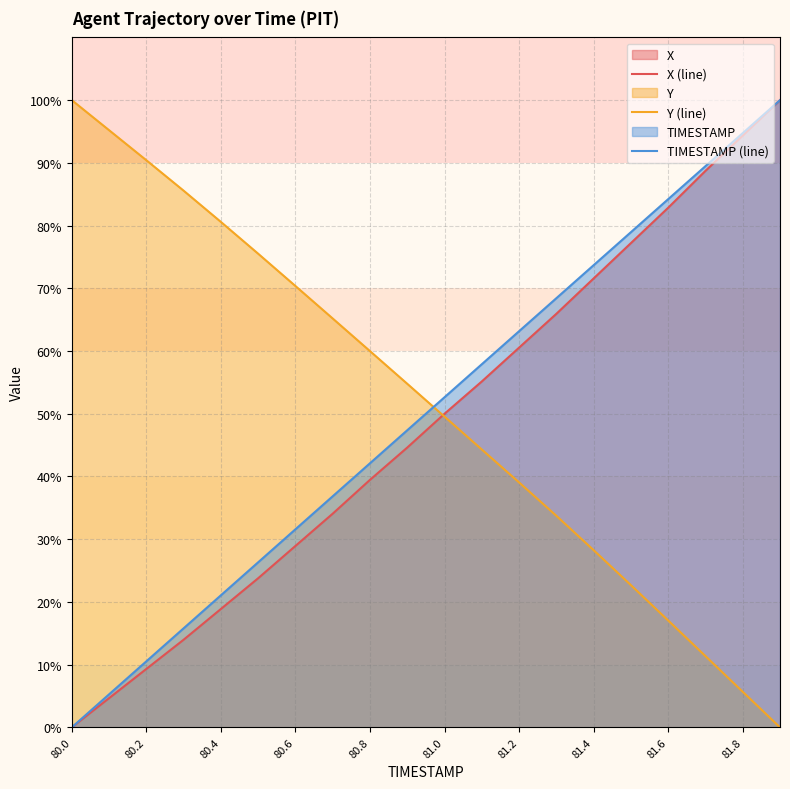

How many values in the TIMESTAMP (line) series are below 52?

10